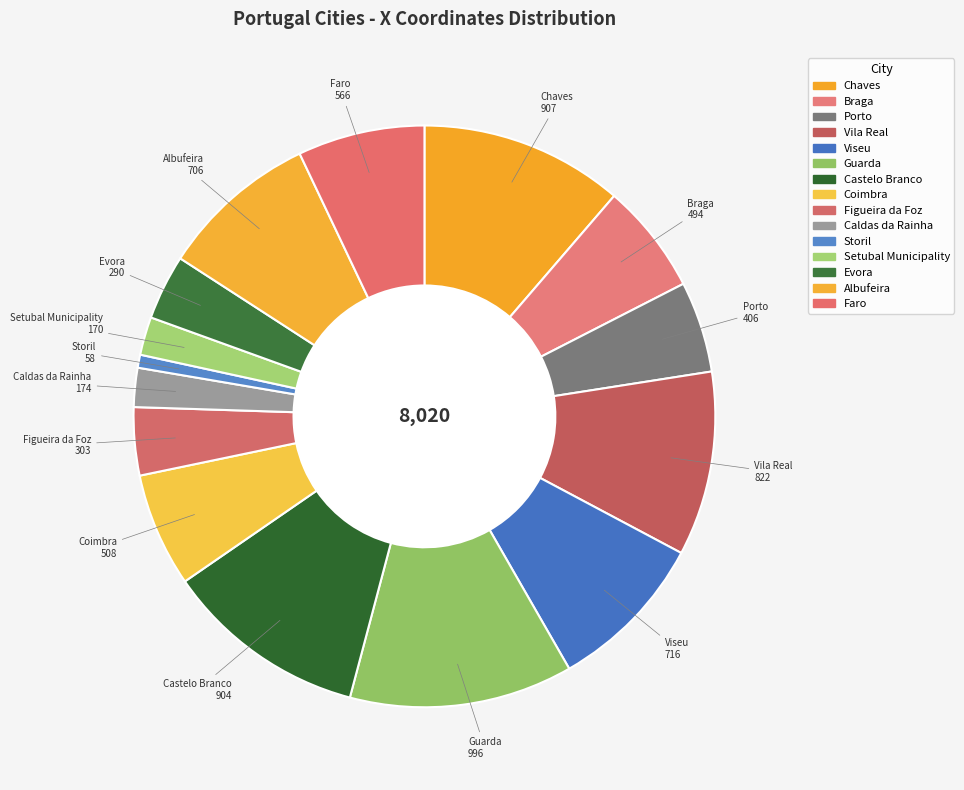

Approximately how many times larger is the value at Faro compared to Chaves?

0.6